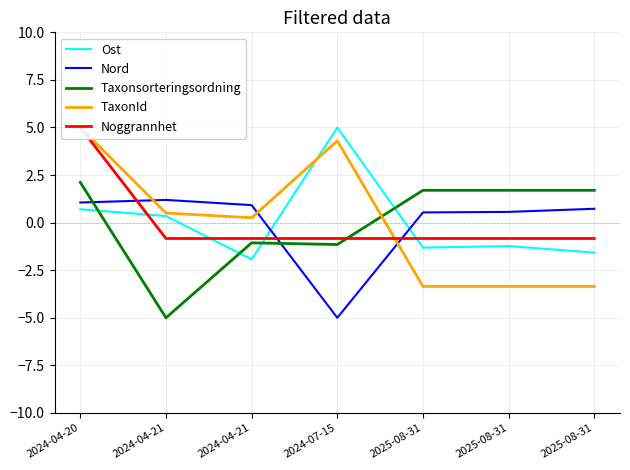

What is the label of the 5th point from the left?

2025-08-31